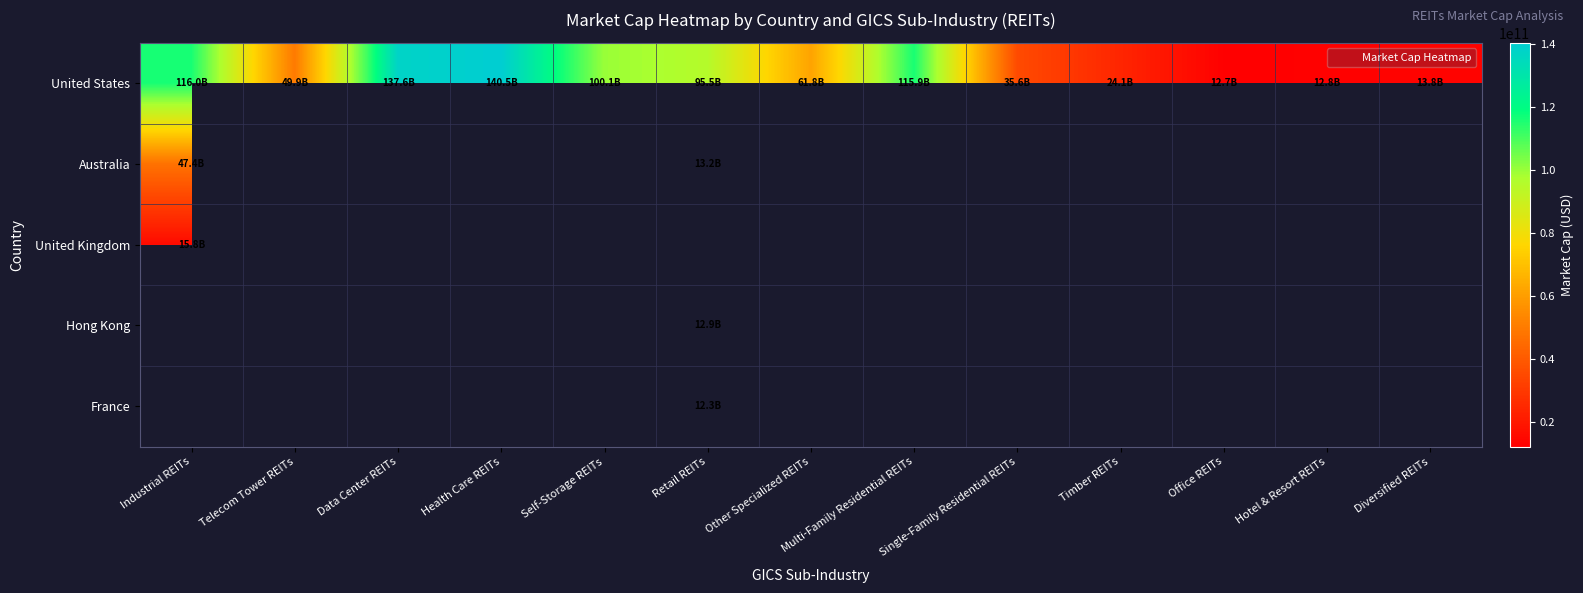

How many categories are shown in the chart?

13